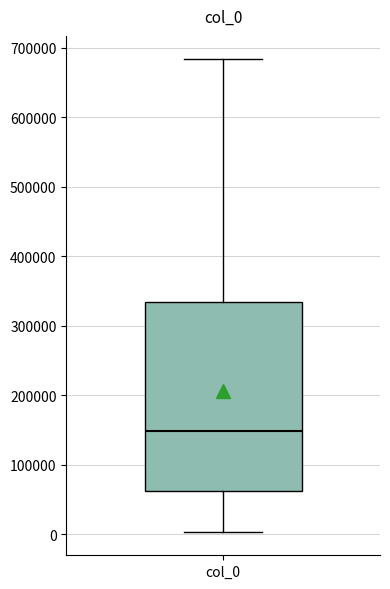

Transcribe this box plot: give where the median line is, the range the box spans, and where the two whiskers end, as read against the y-axis. The values are not printed on the chart, so give them approximately, as read against the axis.

median 150000, box 60000 to 330000, whiskers 0 to 680000